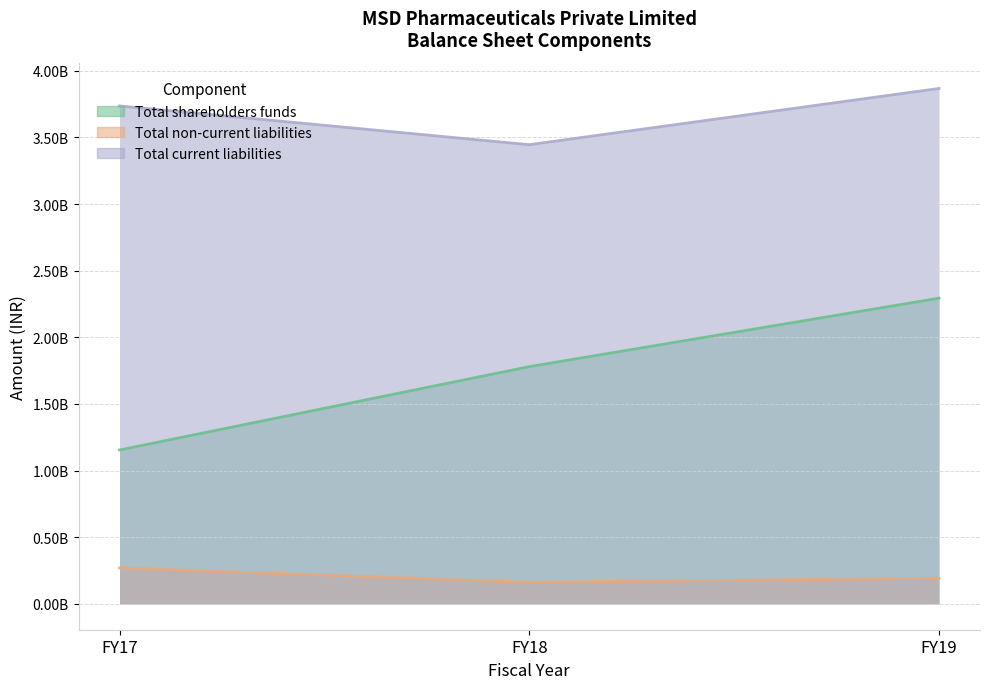

At which label does Total current liabilities first exceed 3736181185?

FY19